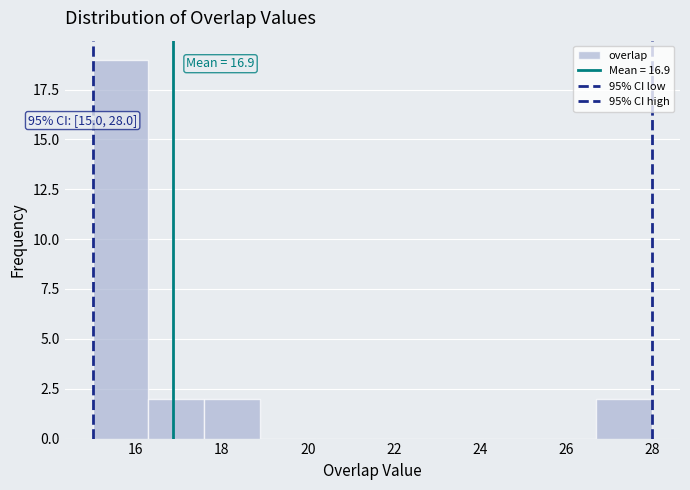

Over which range of the x-axis is the bar tallest?

15.0 to 16.3